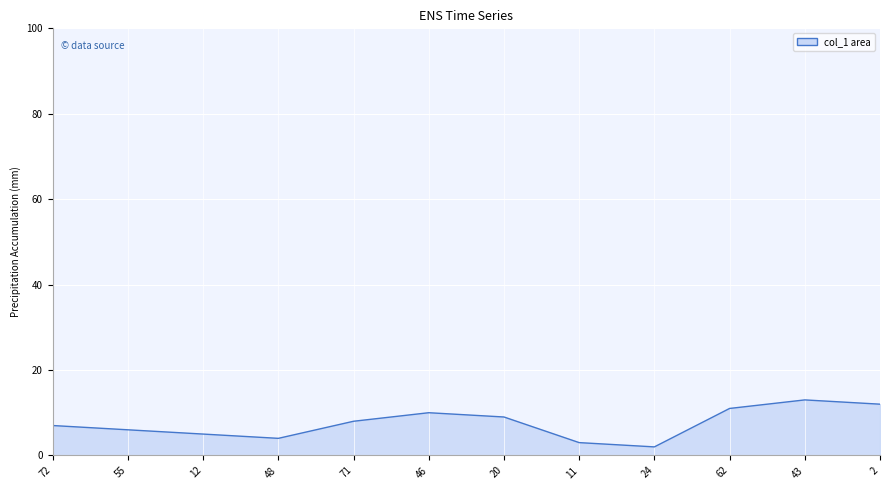

Count the number of categories in the chart.

12